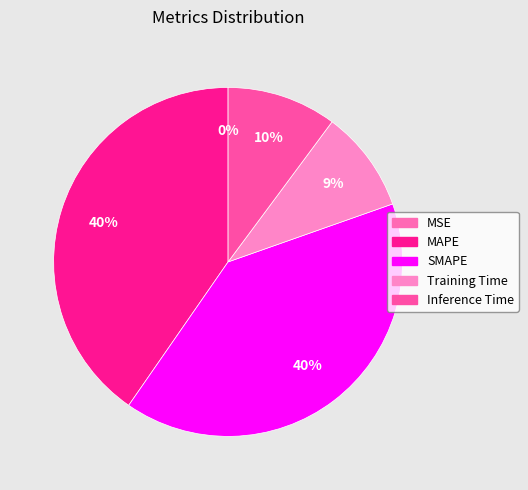

What is the largest slice in the pie chart?

MAPE